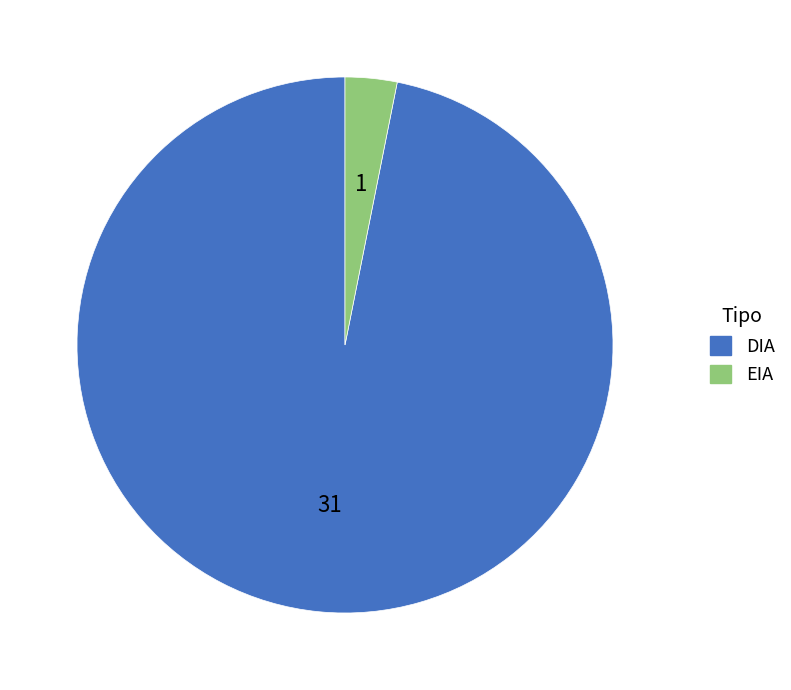

How many slices are in this pie chart?

2